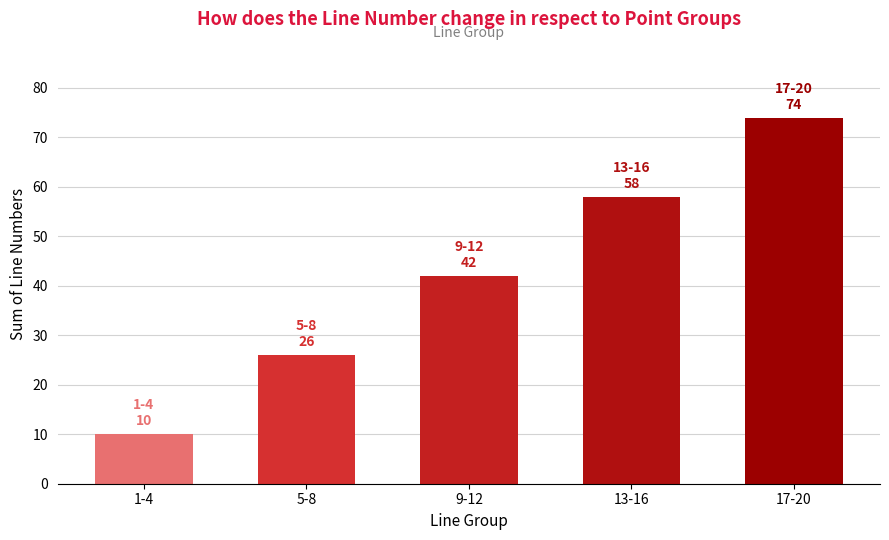

Which category has the highest value across all series?

17-20